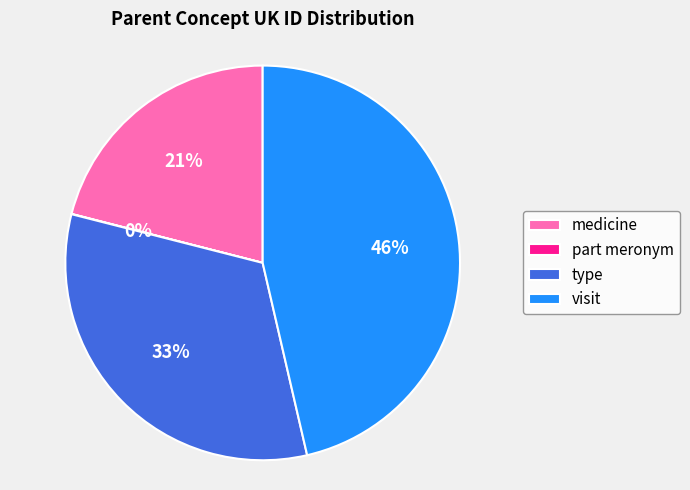

Which category has the biggest portion of the pie?

visit